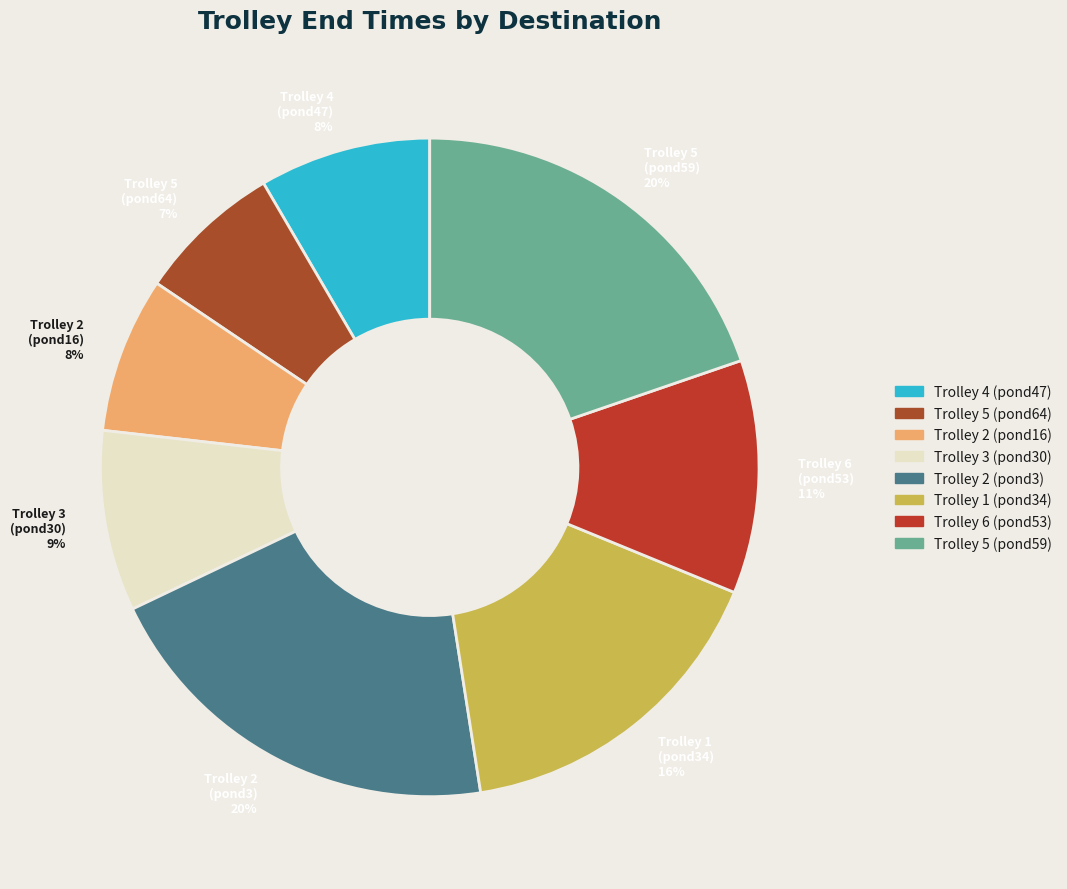

What is the ratio of the value at Trolley 1 (pond34) 16% to the value at Trolley 5 (pond64) 7%?

2.3